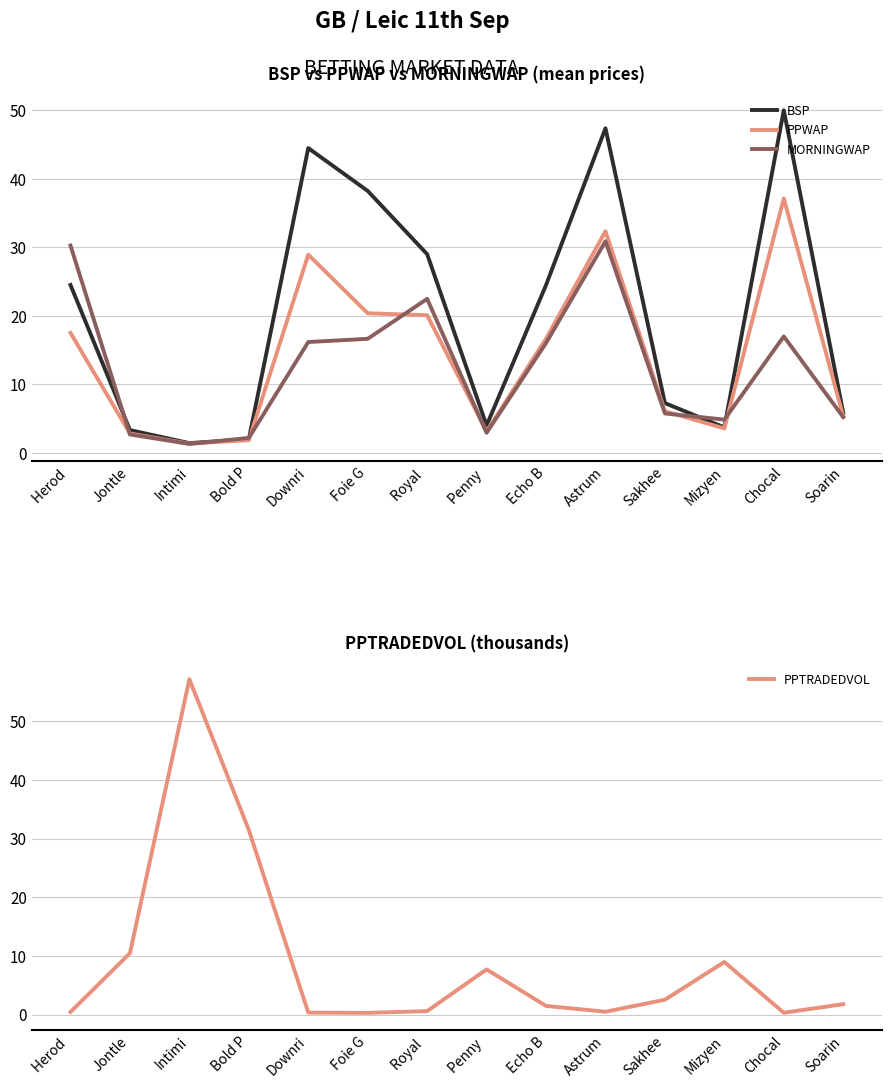

What is the label of the 13th point from the left?

Chocal